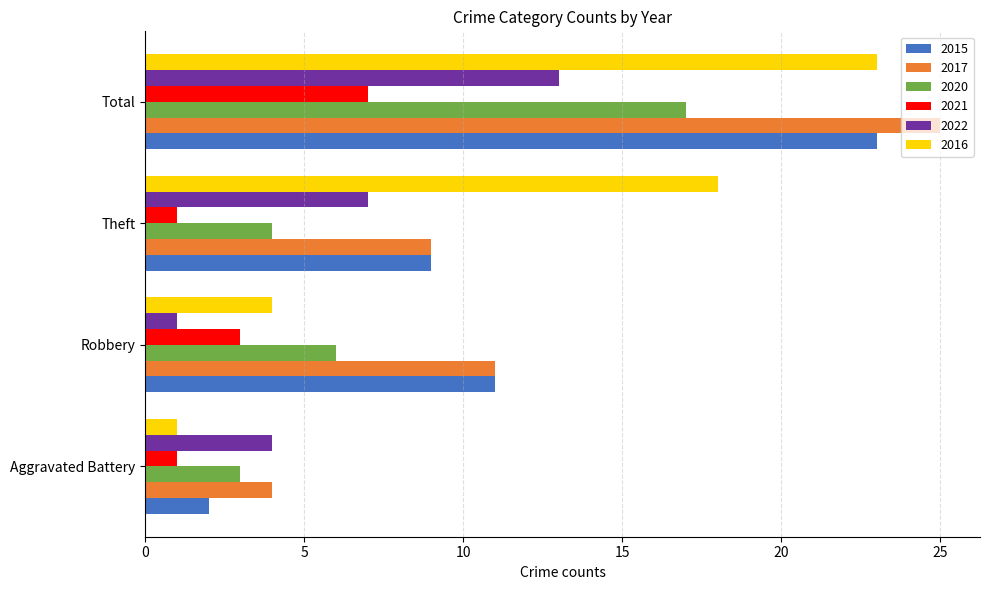

Between Robbery and Total, which series saw the biggest shift?

2016